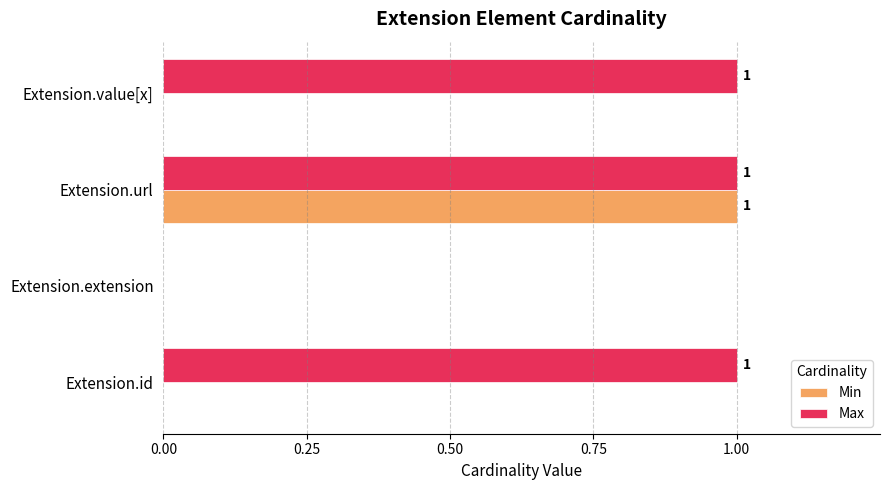

How many positive values does the Max series have?

3